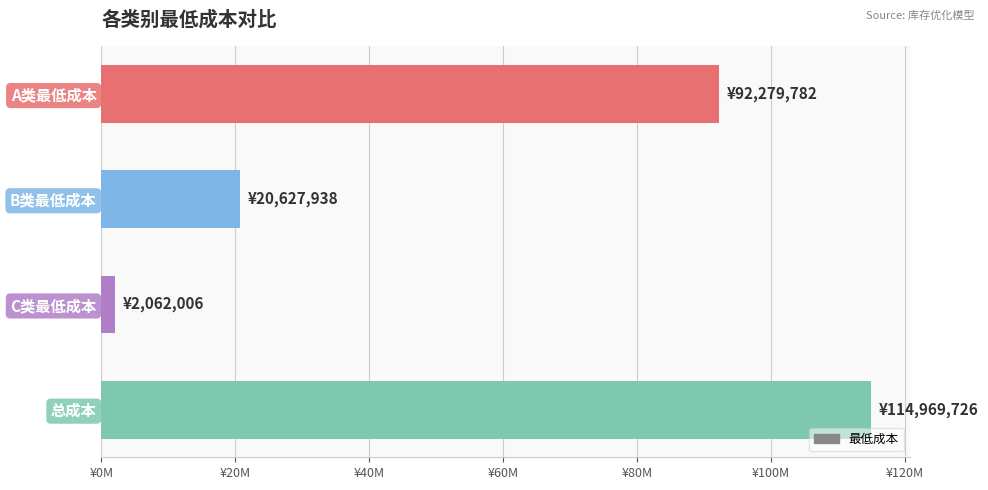

Does the chart contain any negative values?

No